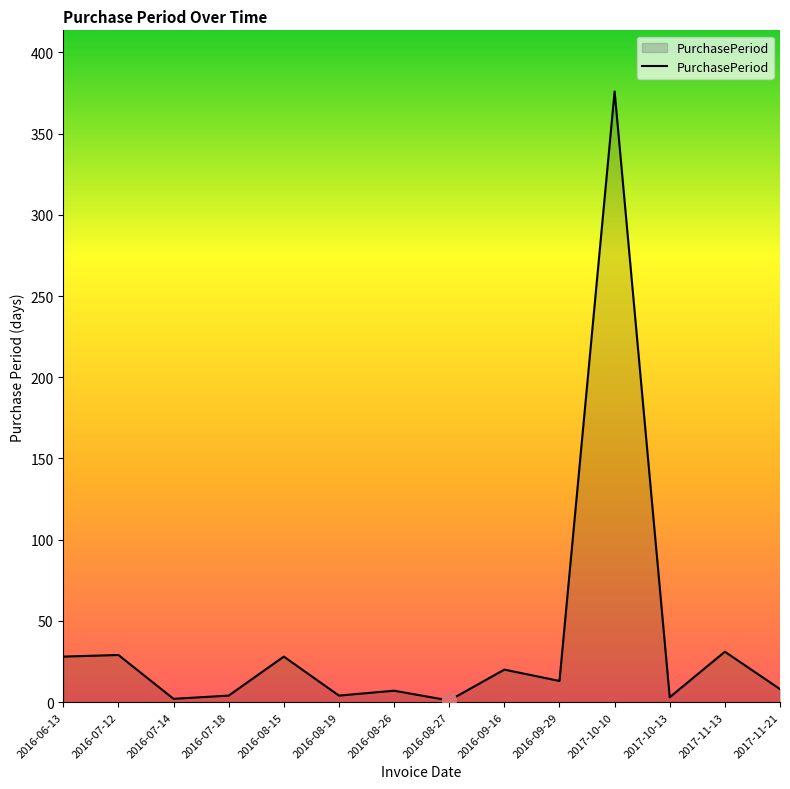

True or false: the data shows 1 at 2016-08-27.

True